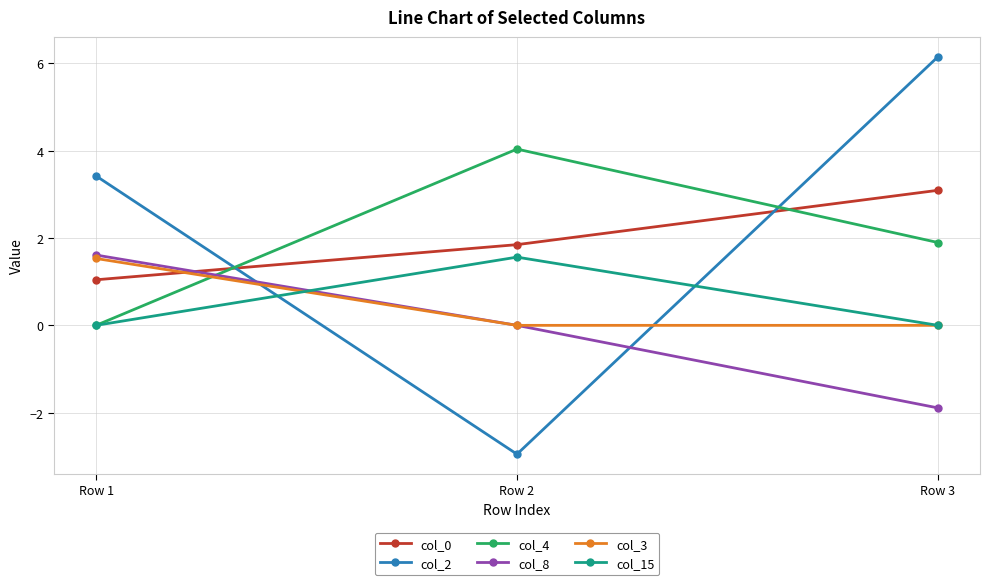

The col_15 series shows 0.0 at Row 1. True or false?

True